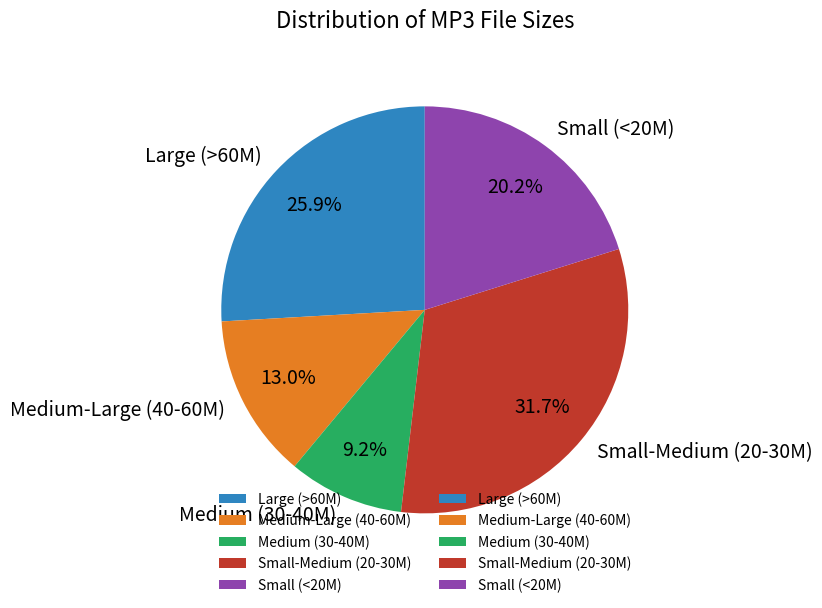

To the nearest percent, what is the average slice percentage?

20%